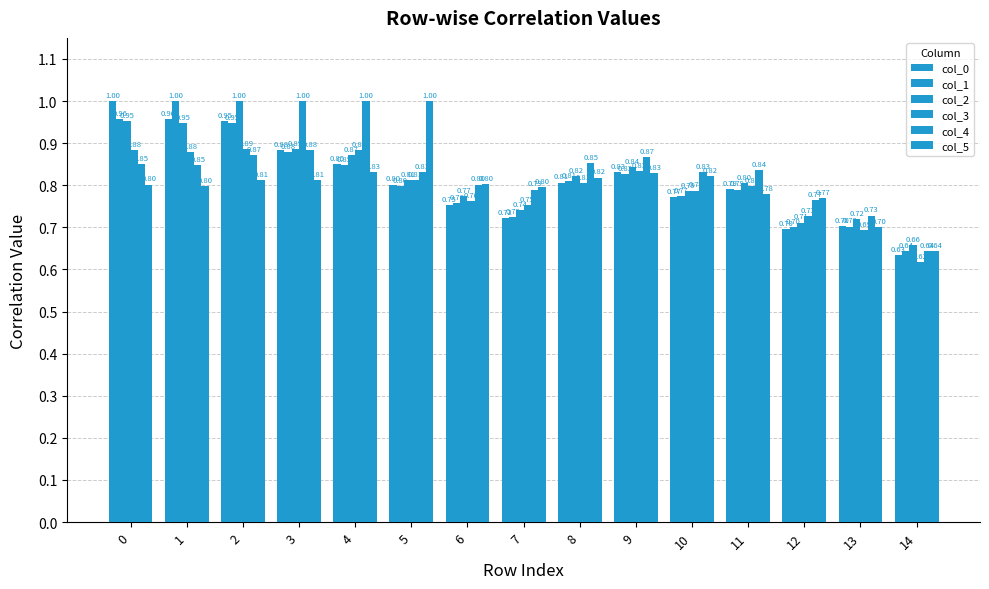

How many data points does each series have?

15